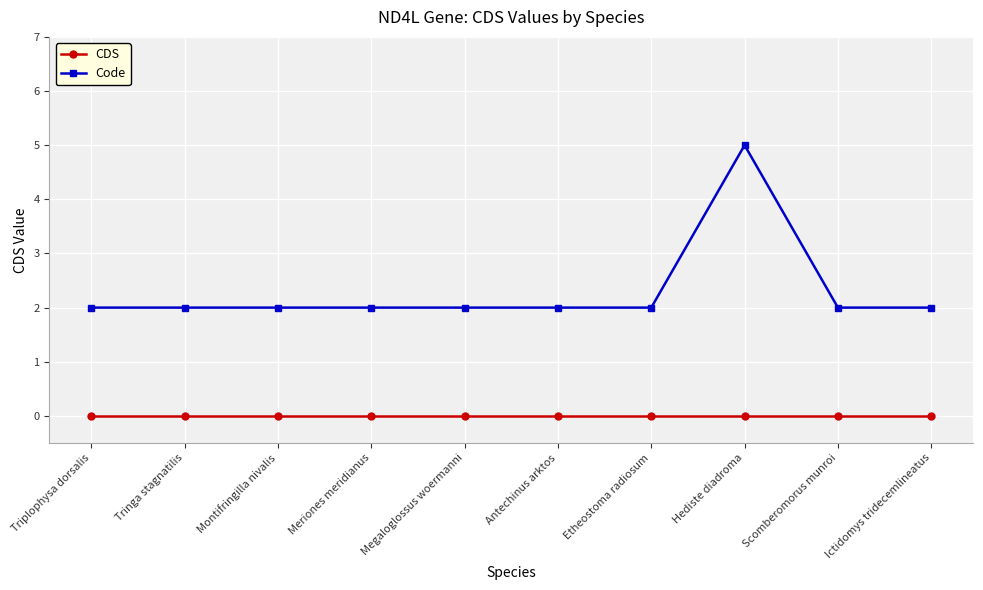

Does the chart display data point markers on the line(s)?

Yes